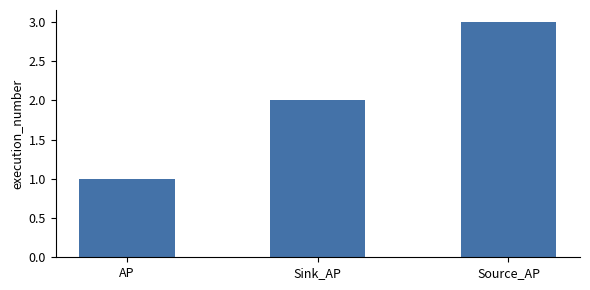

What is the difference between the maximum and minimum values?

2